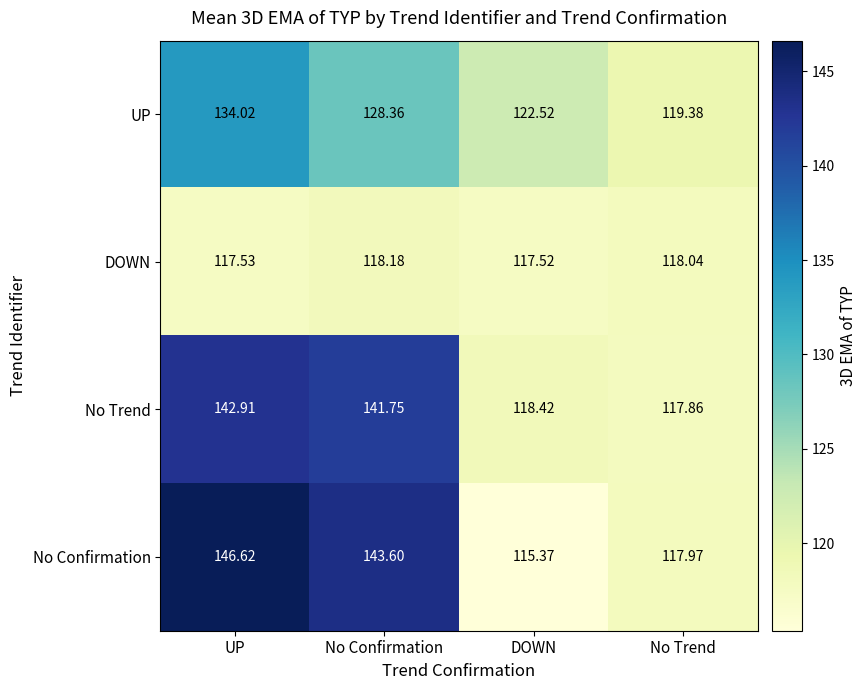

Rank the categories by DOWN value from lowest to highest.

DOWN, UP, No Trend, No Confirmation